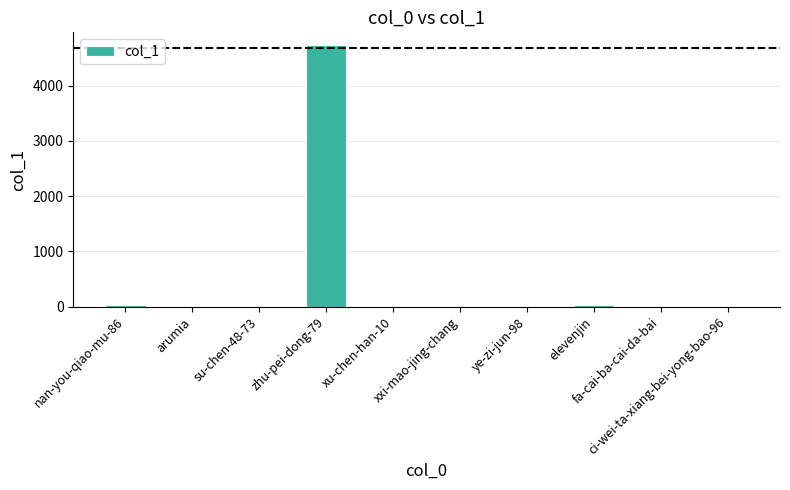

What is the sum of all values?

4828